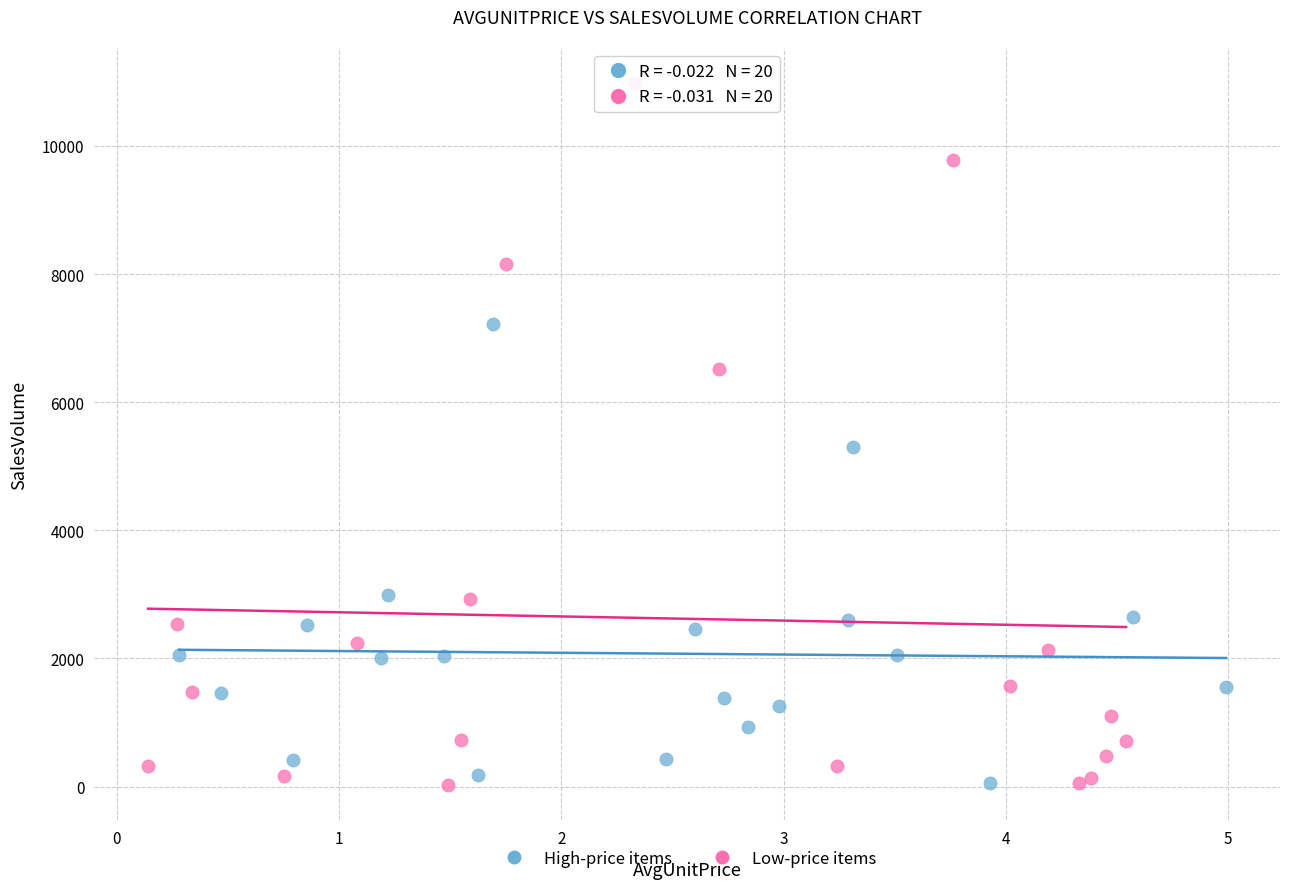

Which series contains the highest Y value?

Low-price items